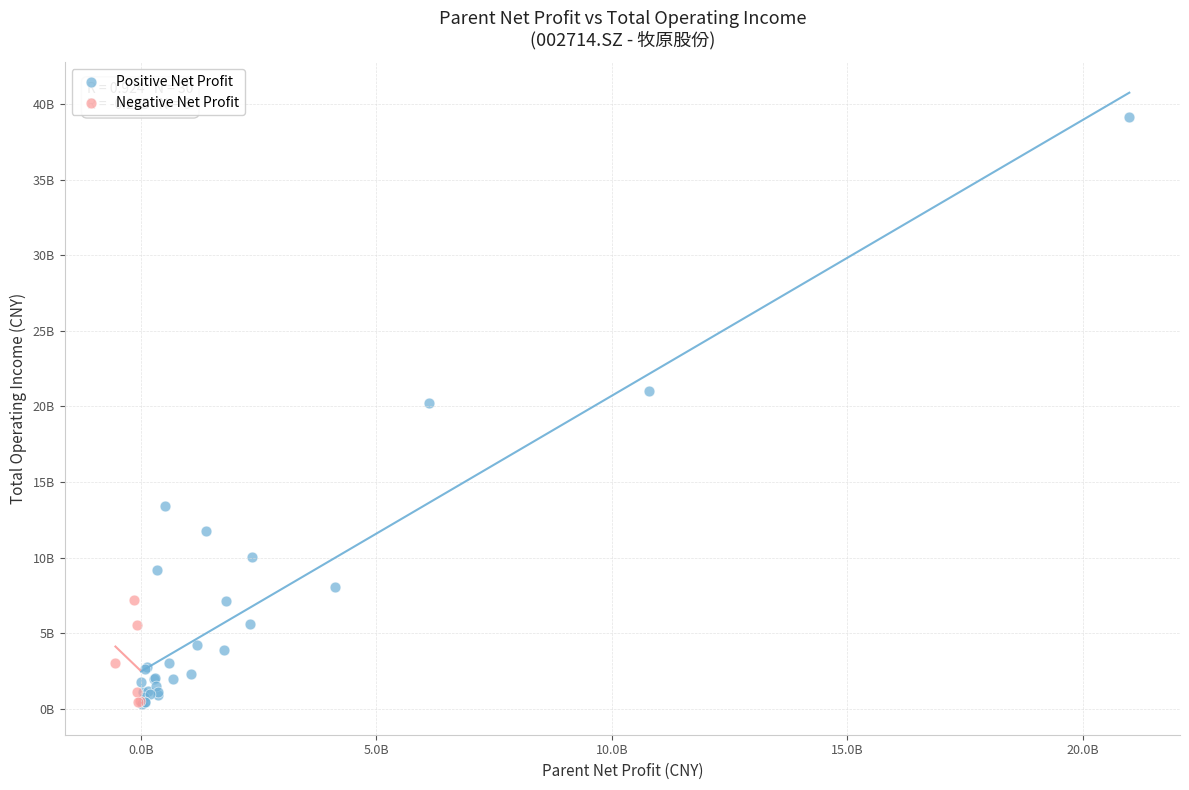

What are all the series names shown in the legend?

Positive Net Profit, Negative Net Profit